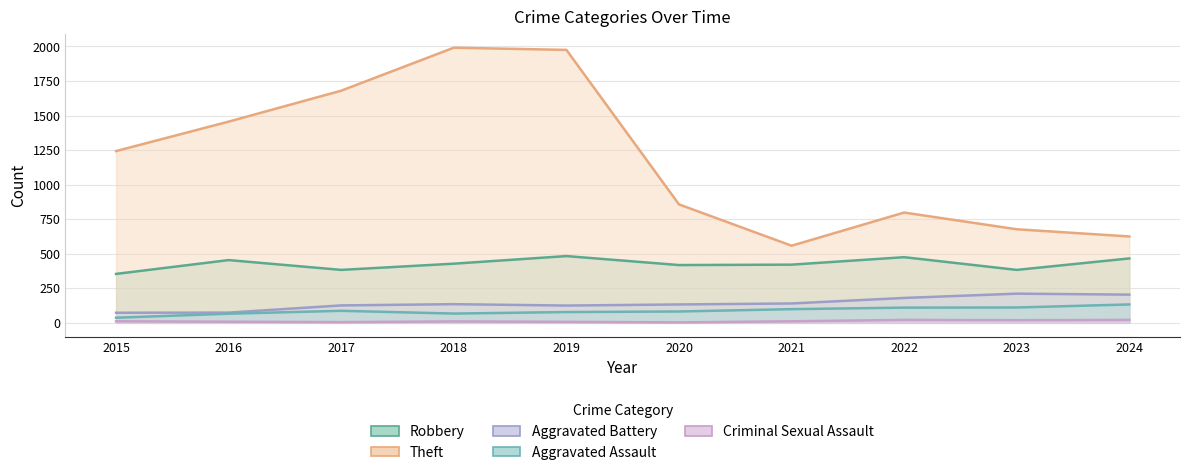

What is the difference between the highest and lowest values at 2015?

1232